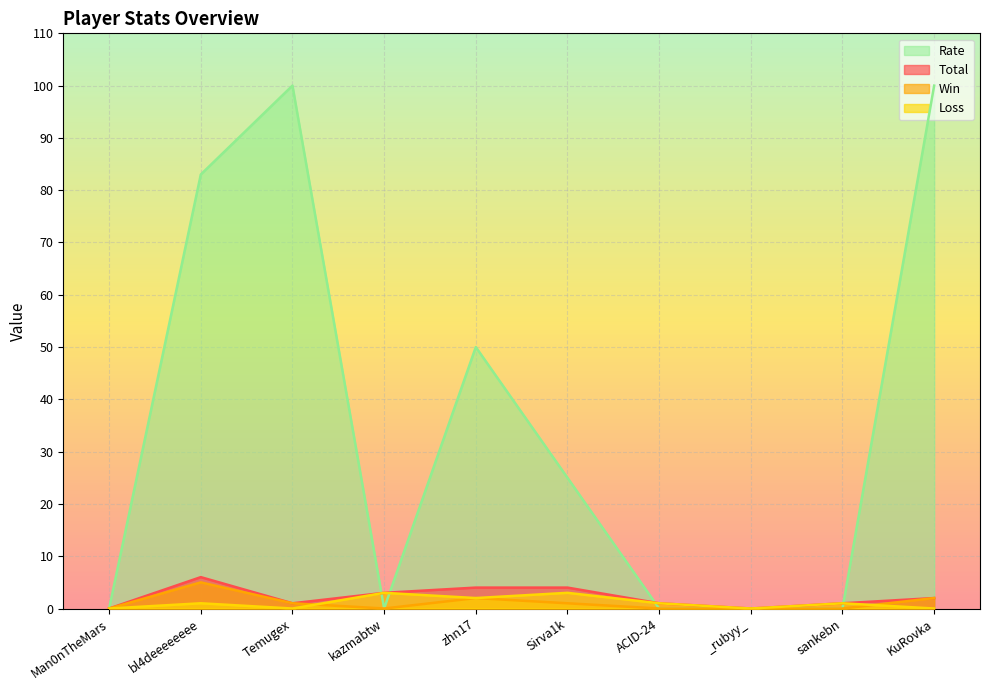

What is the total value across all series at Temugex?

102